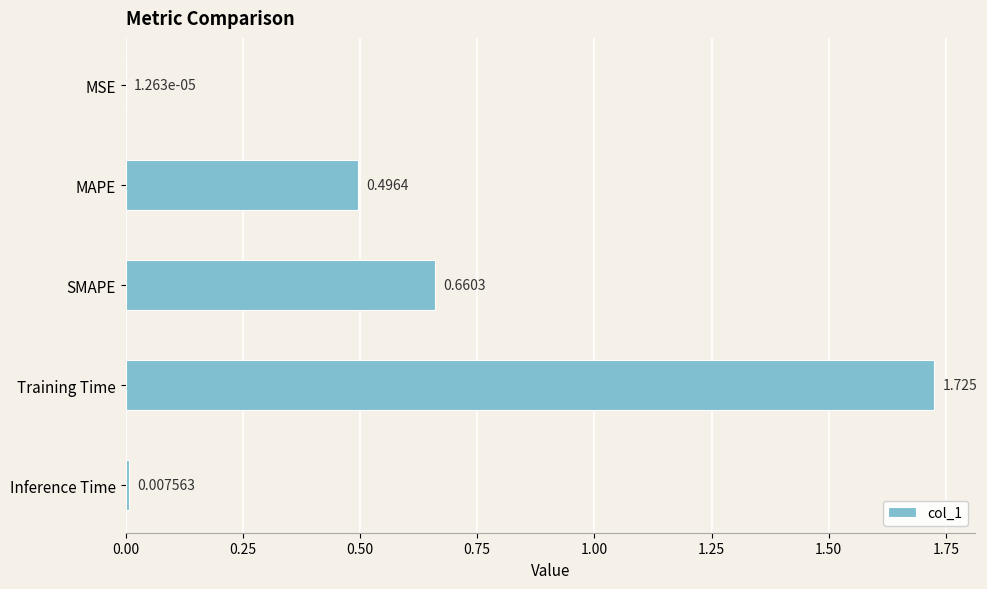

Where is the data nearest to the value 0?

MSE